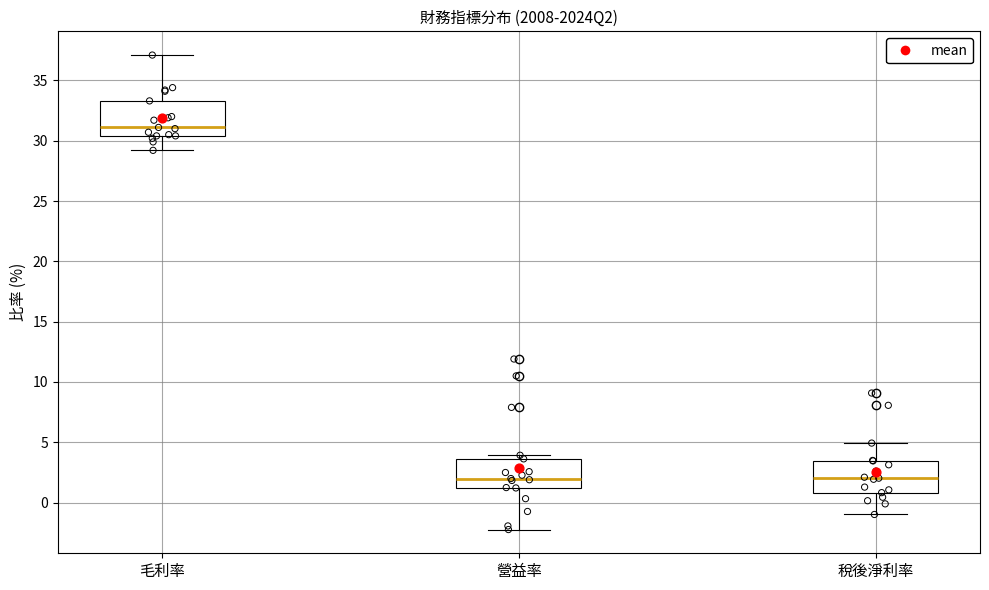

Where is the upper edge of the box for 毛利率 on the y-axis? The values are not printed on the chart, so give them approximately, as read against the axis.

33.5